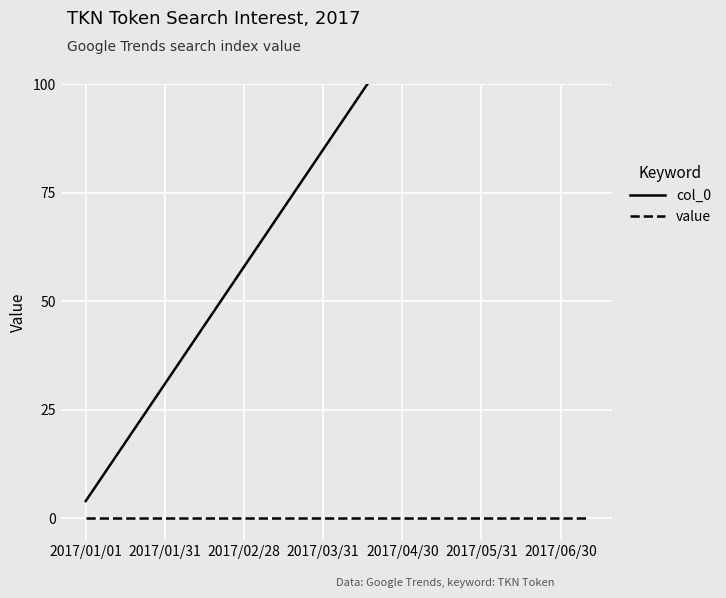

At which category is the sum across all series the highest?

19